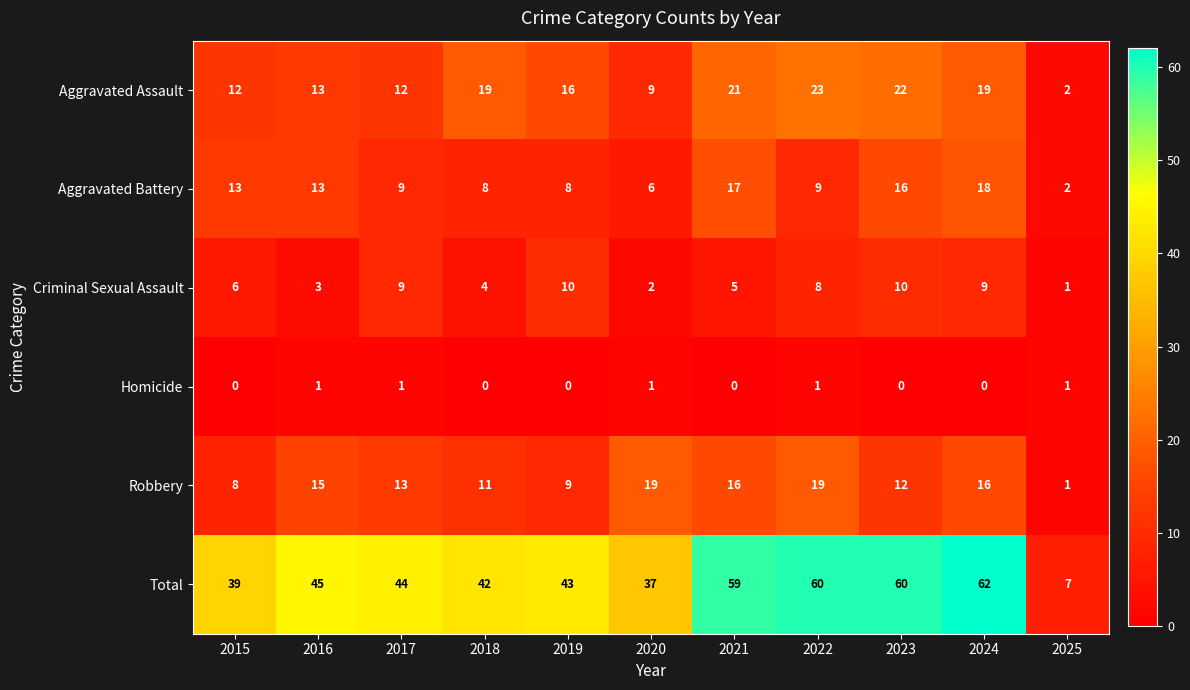

At which label does Total first exceed 44?

2016